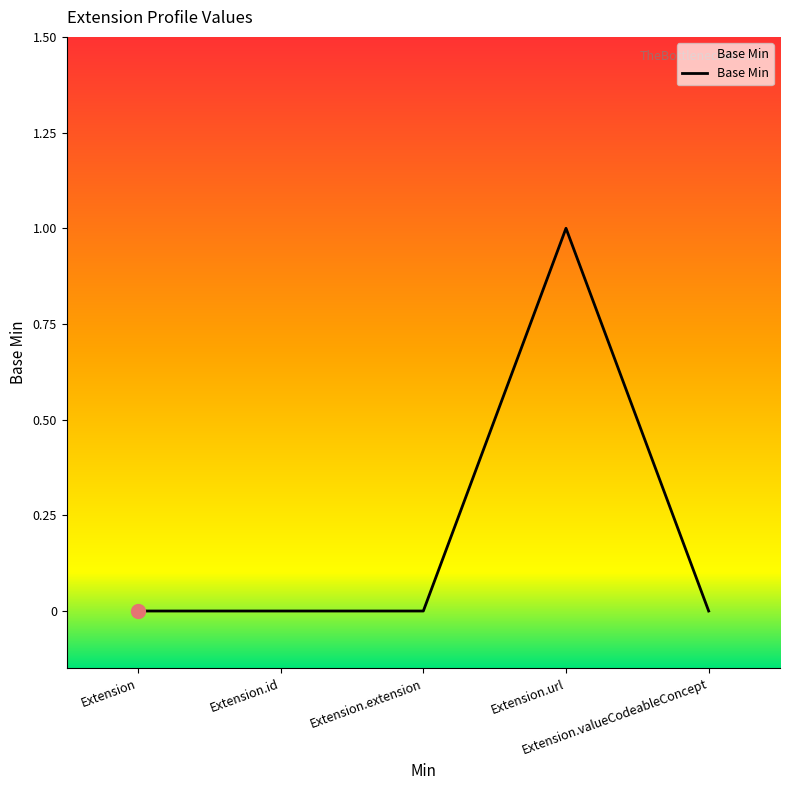

True or false: the data has more than 0 interior local peaks.

True